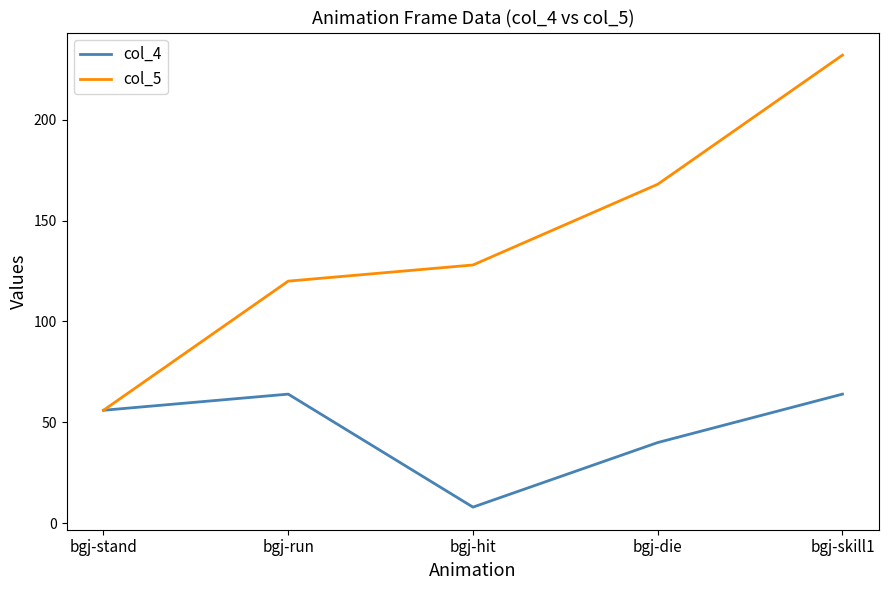

What is the maximum value for col_4?

64